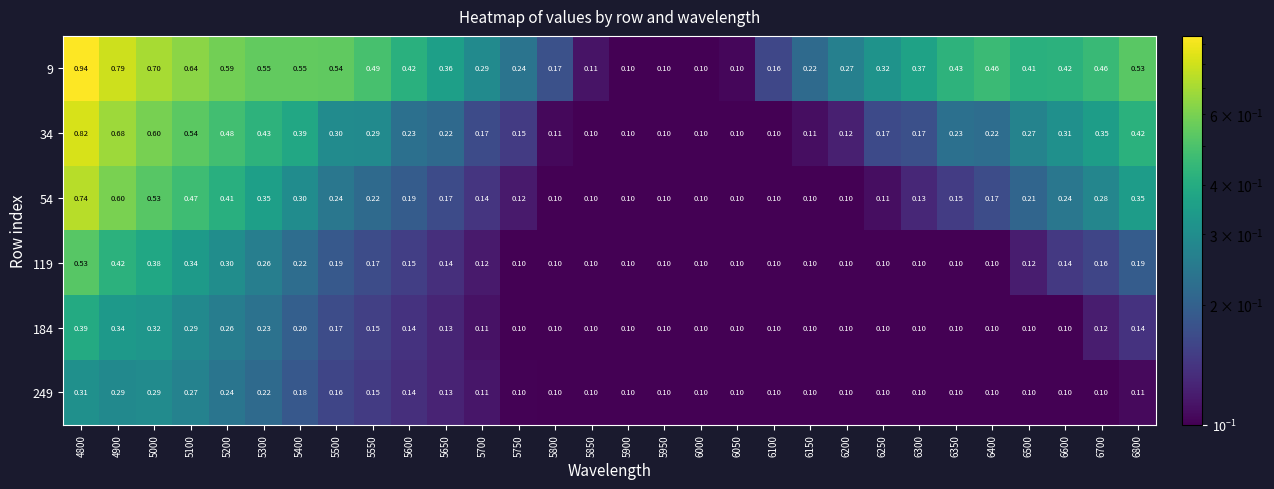

What is the minimum value shown in the chart?

0.1